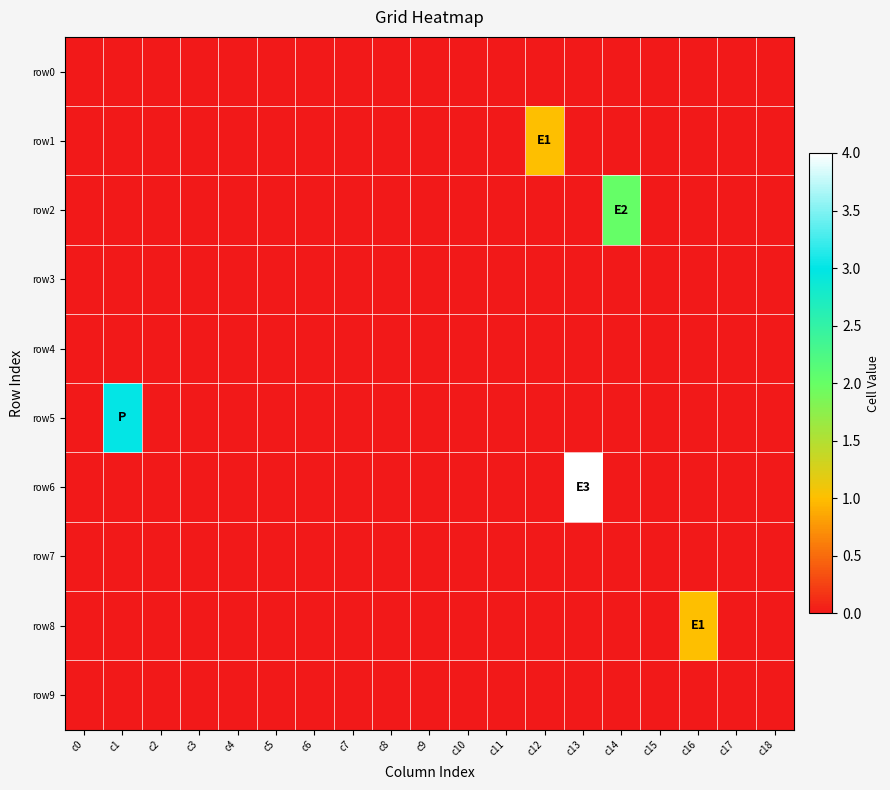

Between c4 and c18, which series saw the biggest shift?

row0